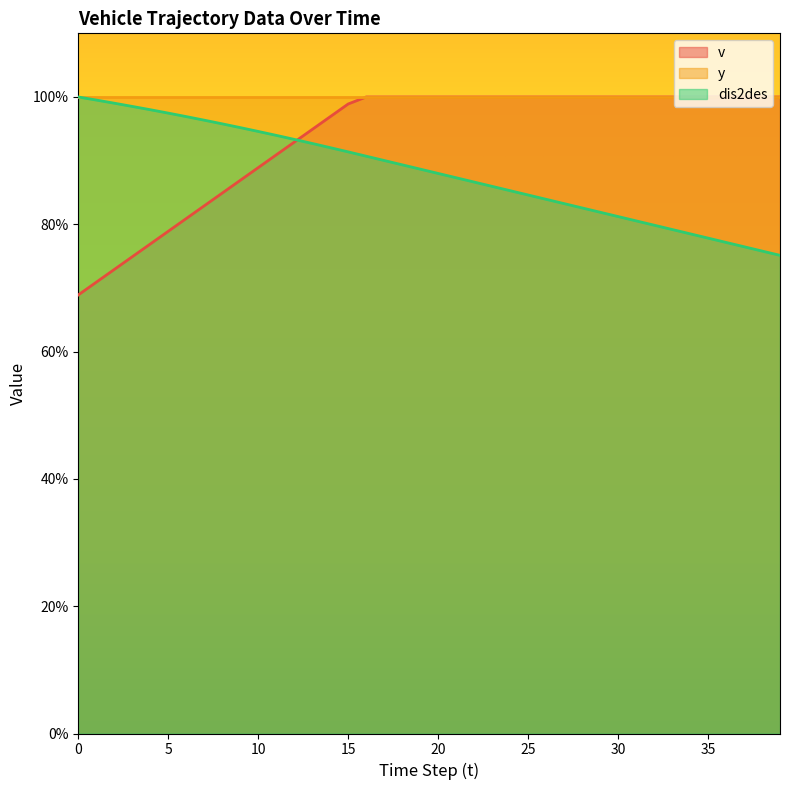

True or false: v and dis2des cross at least once.

True